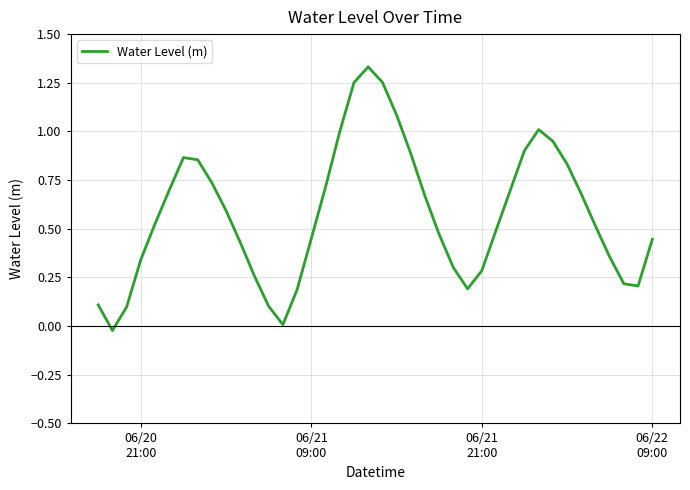

Does the chart have visible grid lines?

Yes